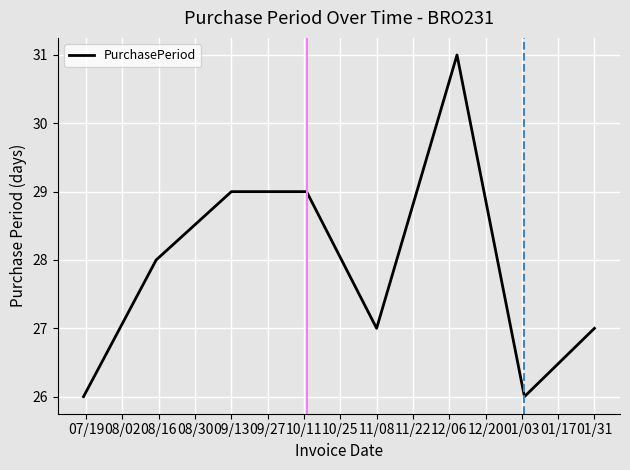

How many interior local valleys (lower than both neighbors) does the data have?

2